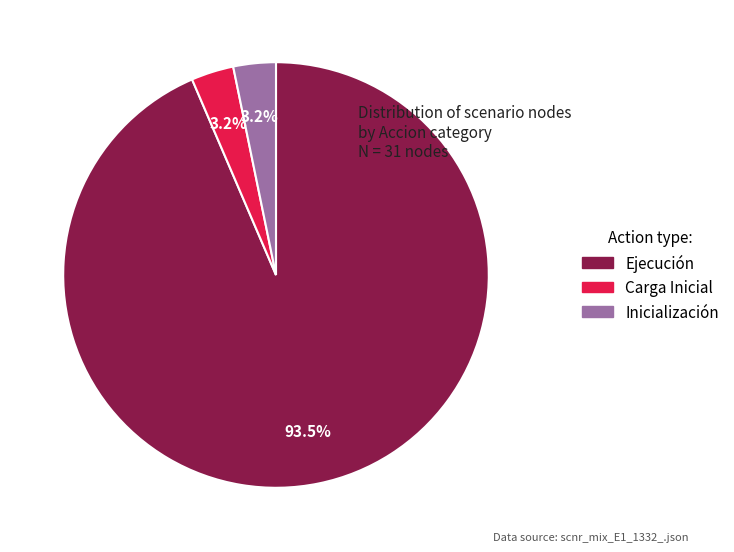

Which slice is the largest?

Ejecución